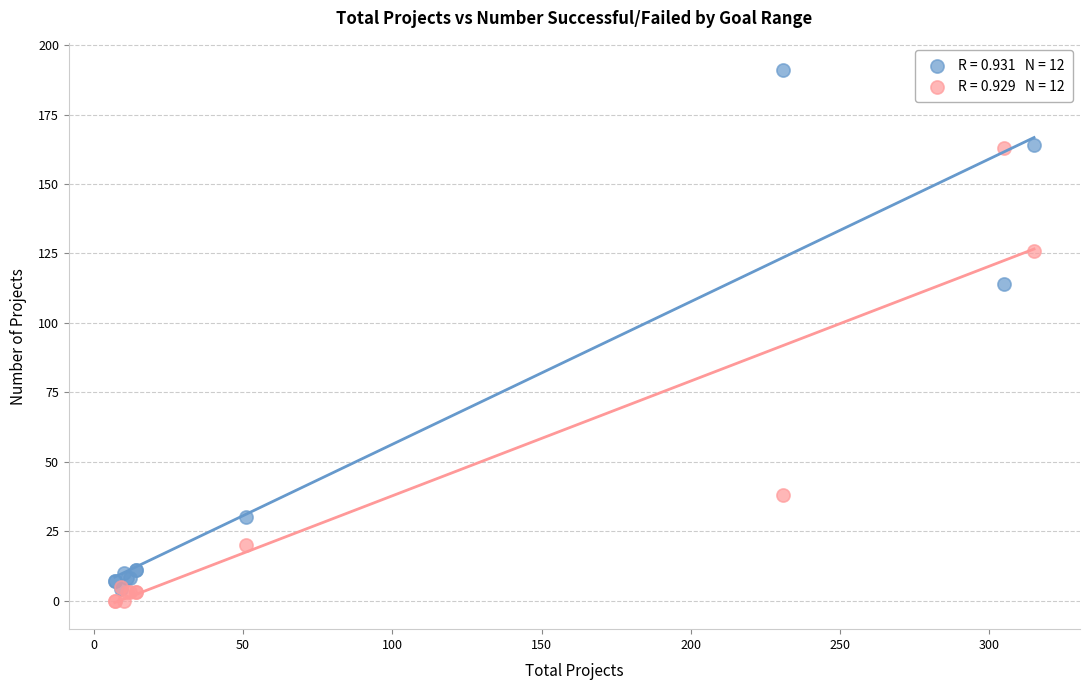

Across all series, what Y value is closest to 95?

114